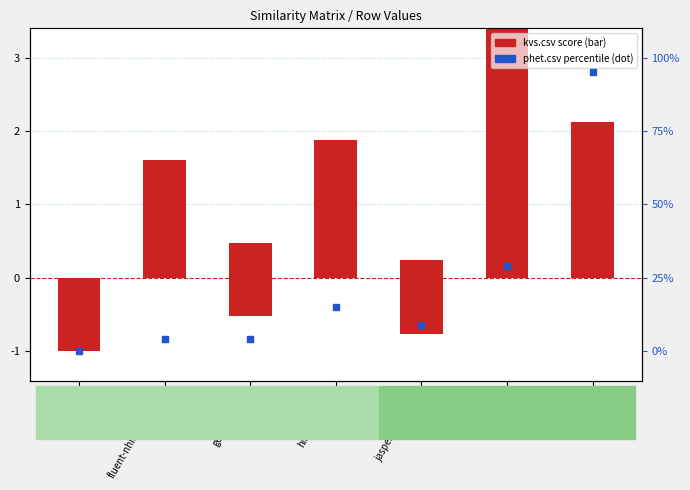

Which series contains the lowest Y value?

kvs.csv (bar)